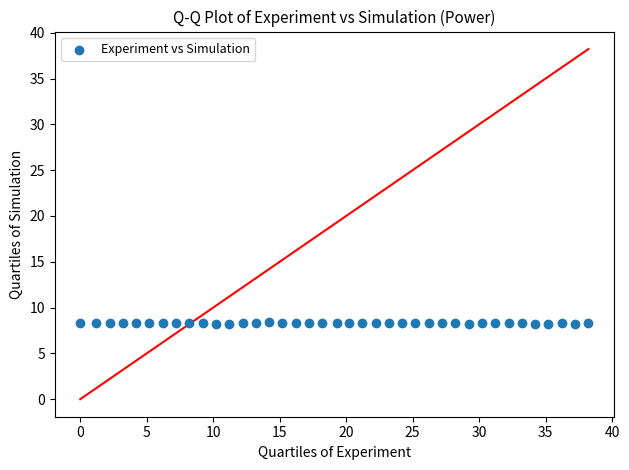

What is the range of X values (max minus min)?

38.2